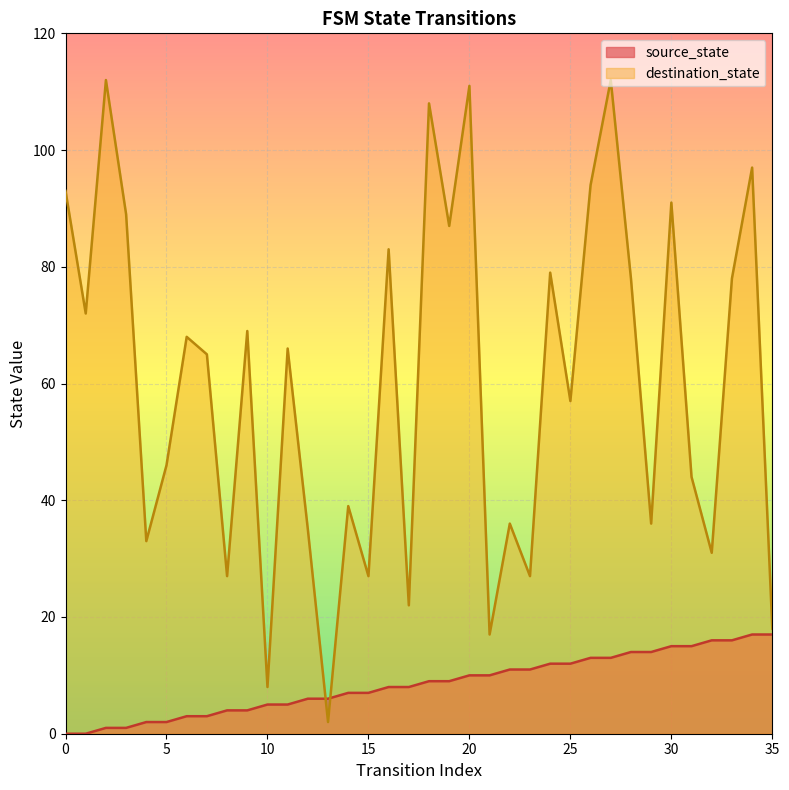

What is the total value across all series at 22?

47